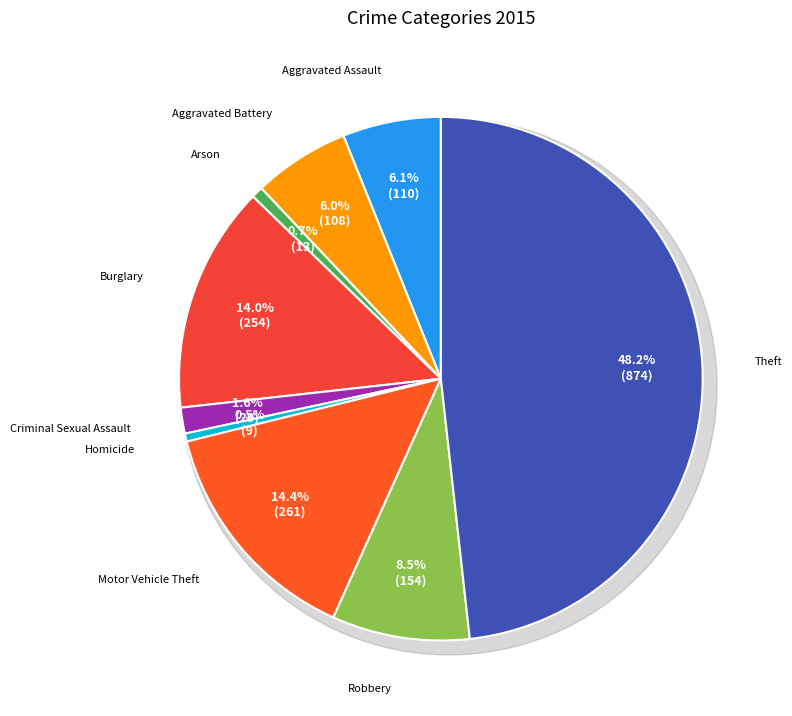

Between Criminal Sexual Assault and Theft, which is larger?

Theft